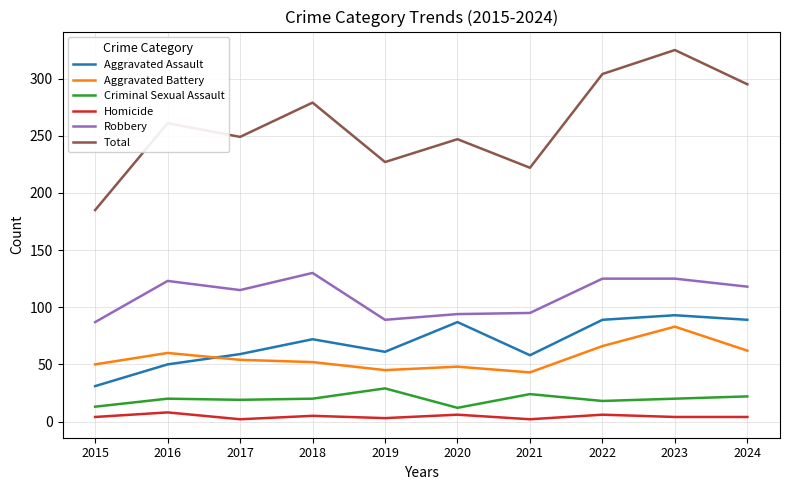

Where is the first local minimum for Robbery?

2017